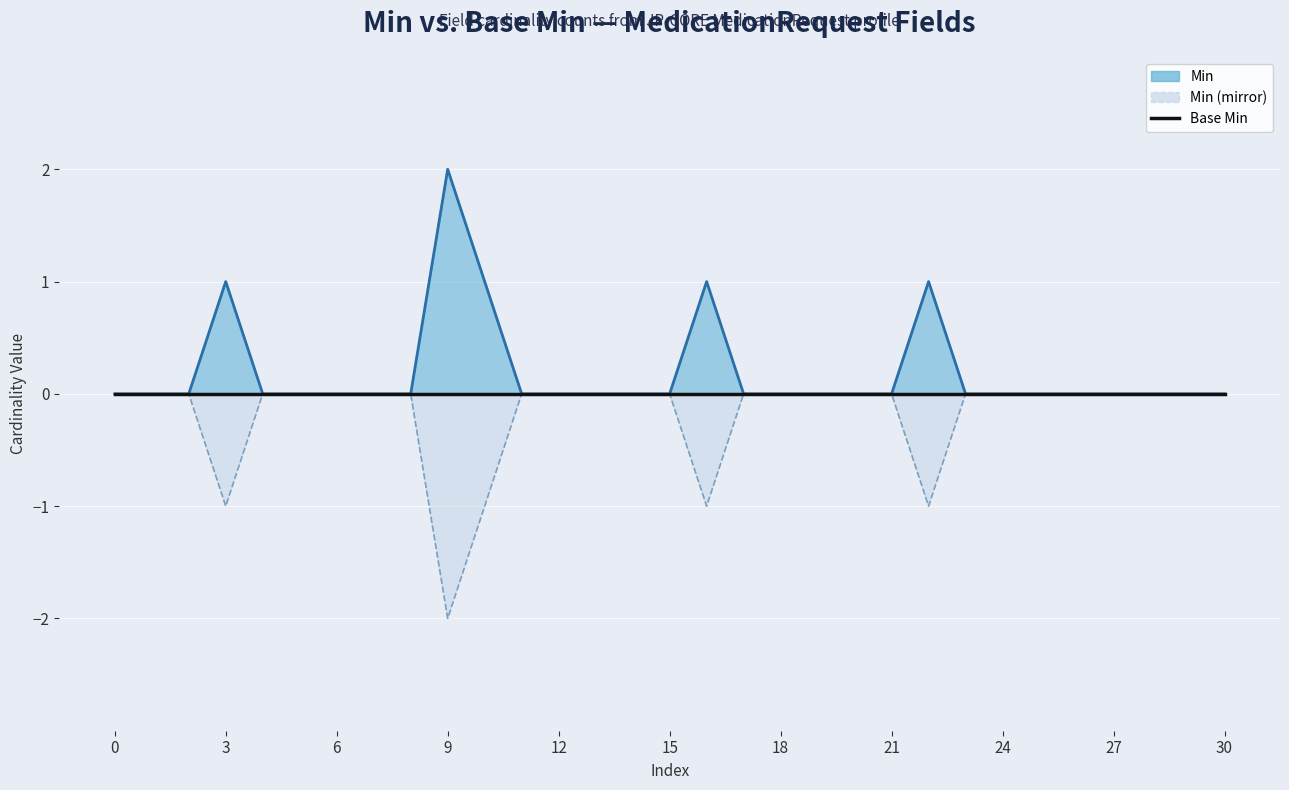

How many lines are shown in the chart?

1